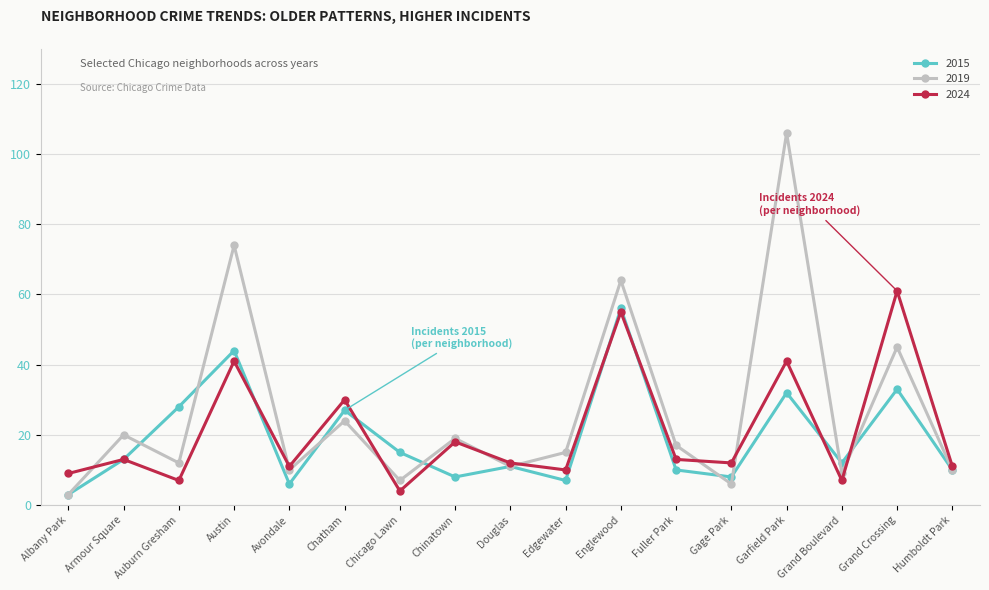

The value of 2015 at Edgewater is 1. True or false?

False